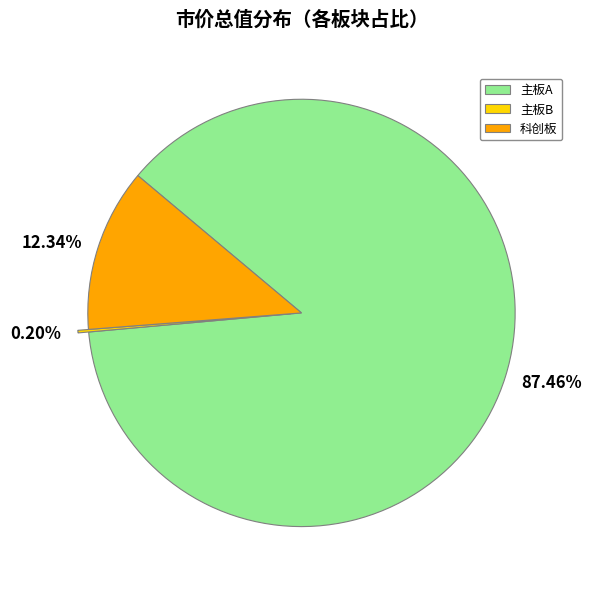

Which category accounts for the majority?

87.46%